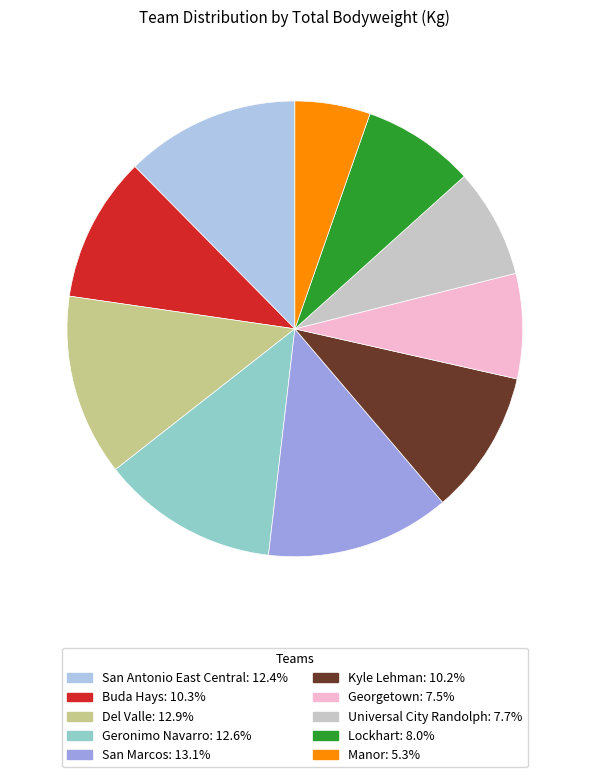

Does Manor represent more than half of the total?

No